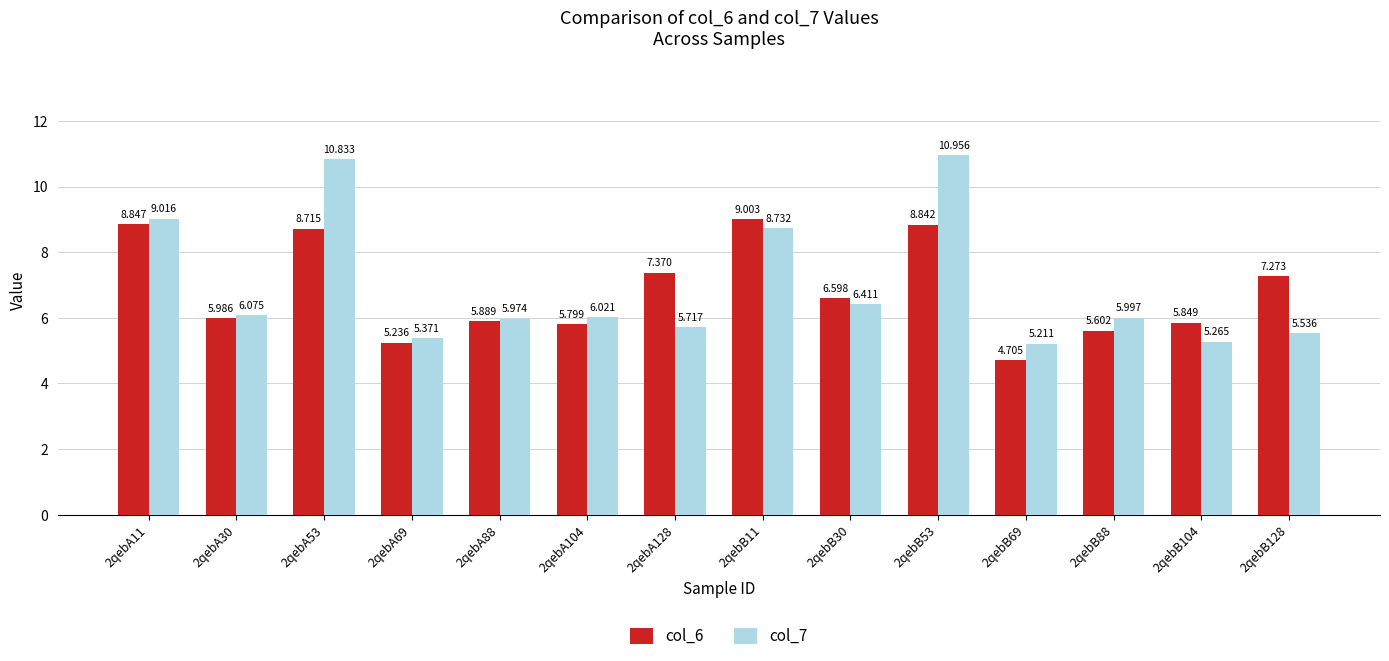

List the labels in order of col_6 value, largest first.

2qebB11, 2qebA11, 2qebB53, 2qebA53, 2qebA128, 2qebB128, 2qebB30, 2qebA30, 2qebA88, 2qebB104, 2qebA104, 2qebB88, 2qebA69, 2qebB69